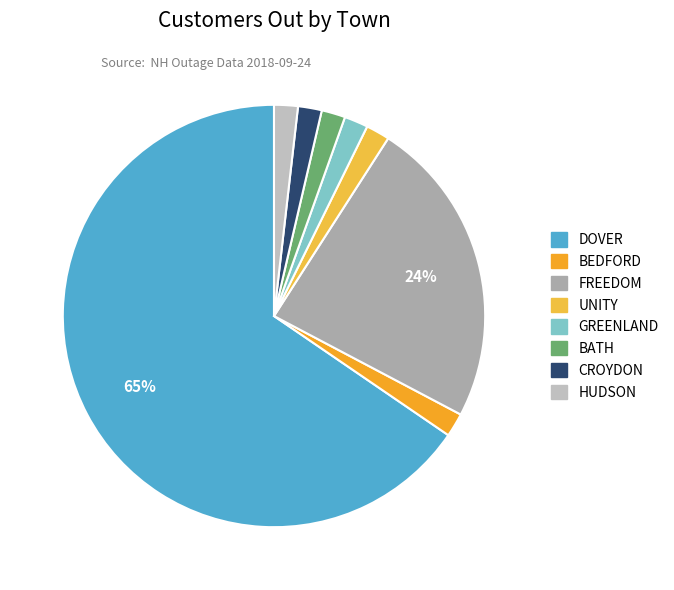

To the nearest percent, what is the difference between the largest and smallest slice percentages?

64%